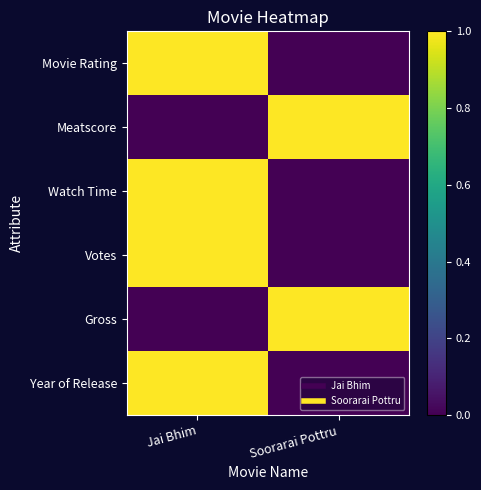

Reading right to left, what are all the values shown in this chart?

Movie Rating: Soorarai Pottru=0	Jai Bhim=1
Meatscore: Soorarai Pottru=1	Jai Bhim=0
Watch Time: Soorarai Pottru=0	Jai Bhim=1
Votes: Soorarai Pottru=0	Jai Bhim=1
Gross: Soorarai Pottru=1	Jai Bhim=0
Year of Release: Soorarai Pottru=0	Jai Bhim=1